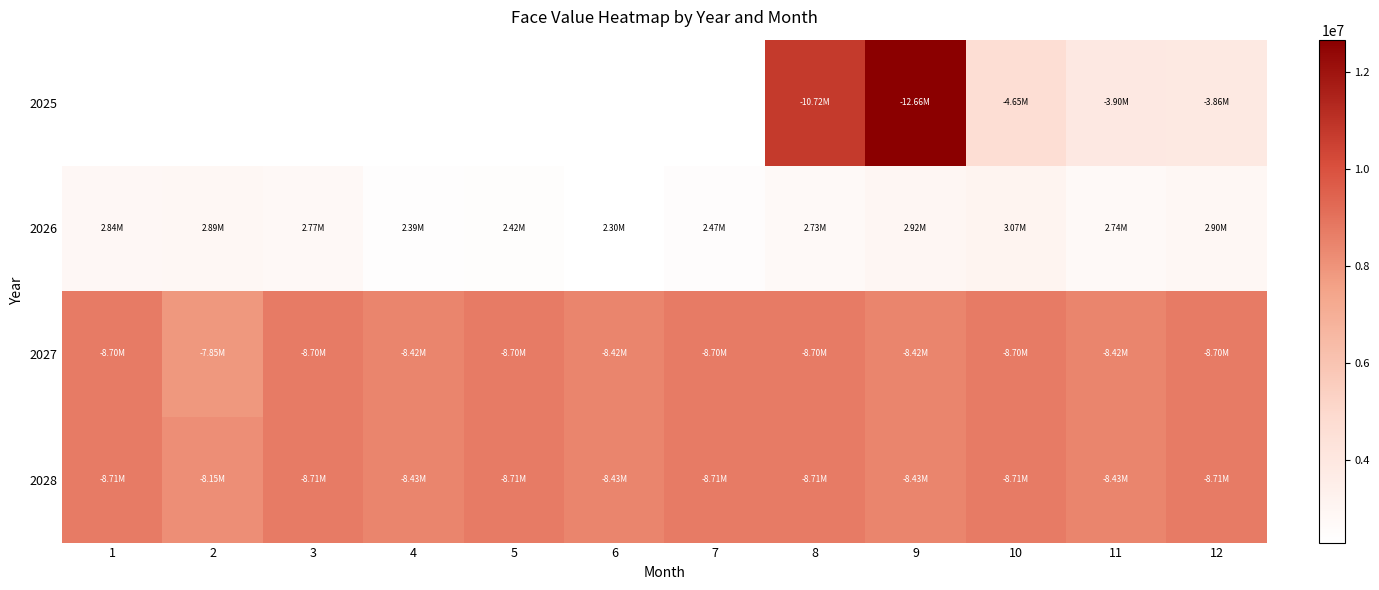

Is it true that 2025 equals 2133285.5 at 10?

False